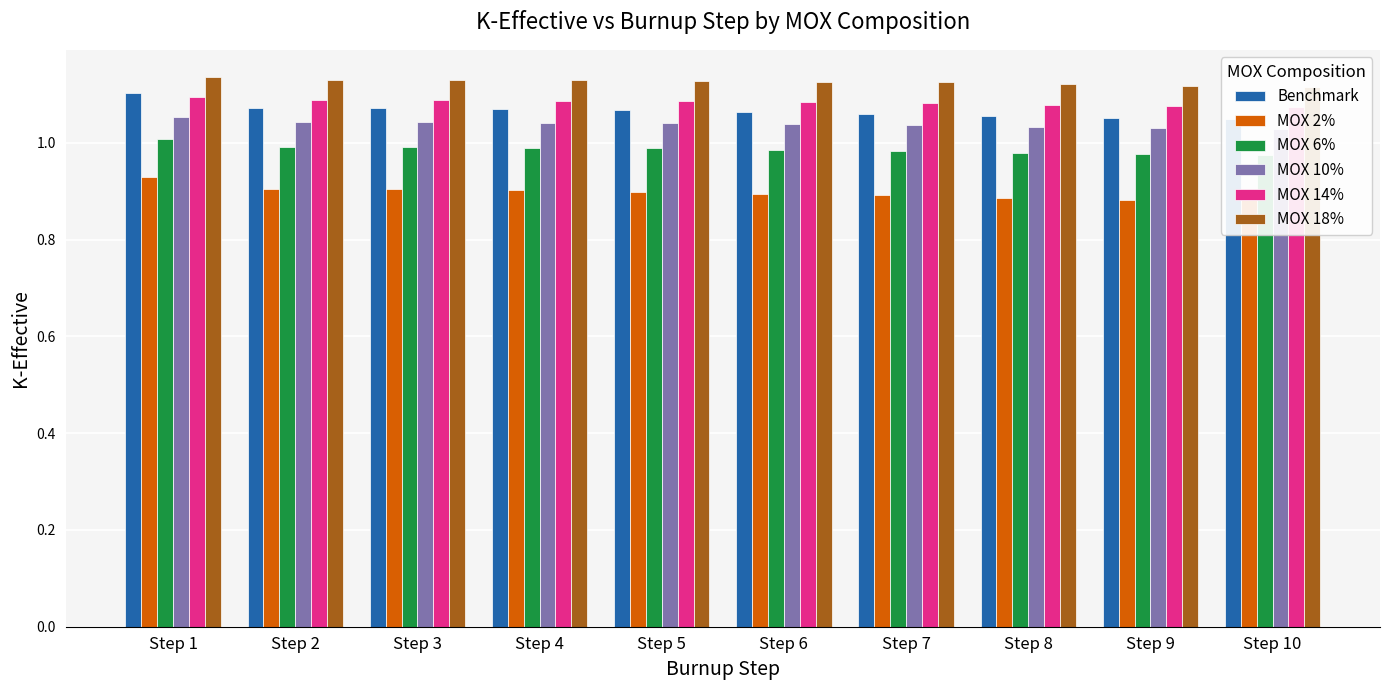

The Benchmark series shows 1.1 at Step 8. True or false?

True